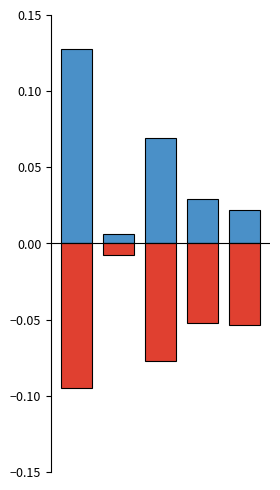

Rank the series by their average value, from highest to lowest.

主力买, 主力卖